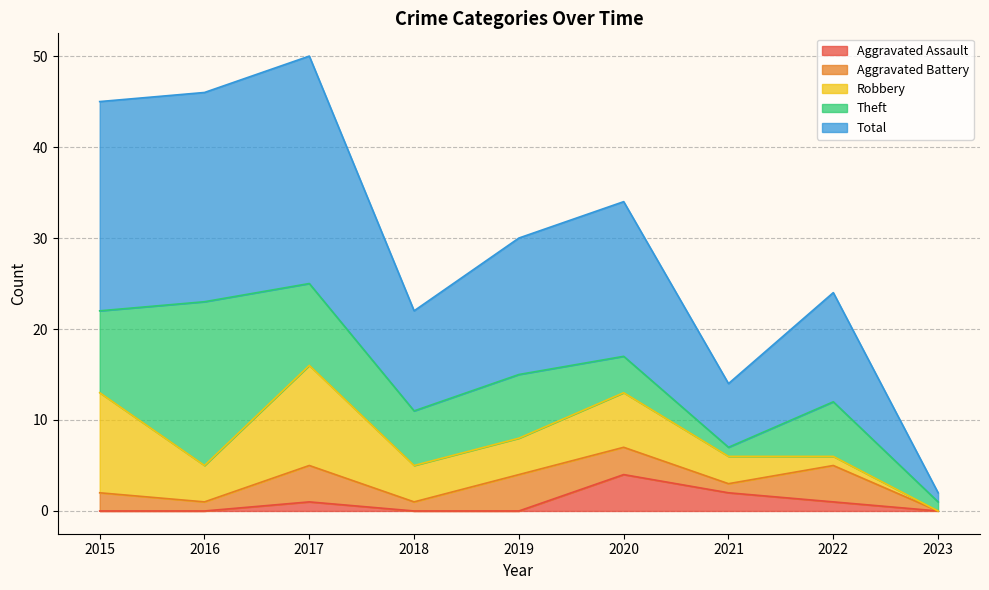

At 2015, list the series in order from smallest to largest.

Aggravated Assault, Aggravated Battery, Theft, Robbery, Total